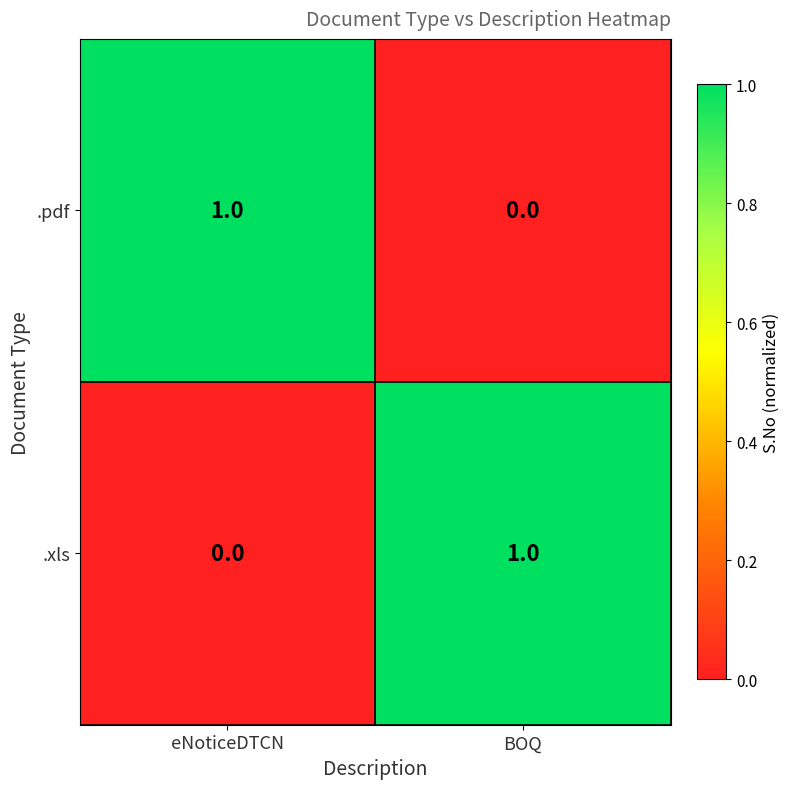

List the labels in order of .pdf value, largest first.

eNoticeDTCN, BOQ